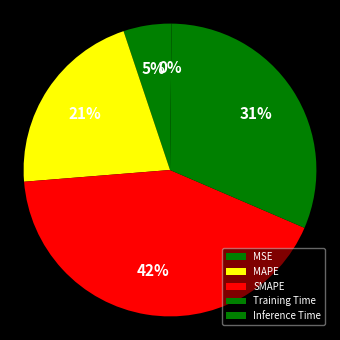

Is it true that MSE is 18% of the pie?

False